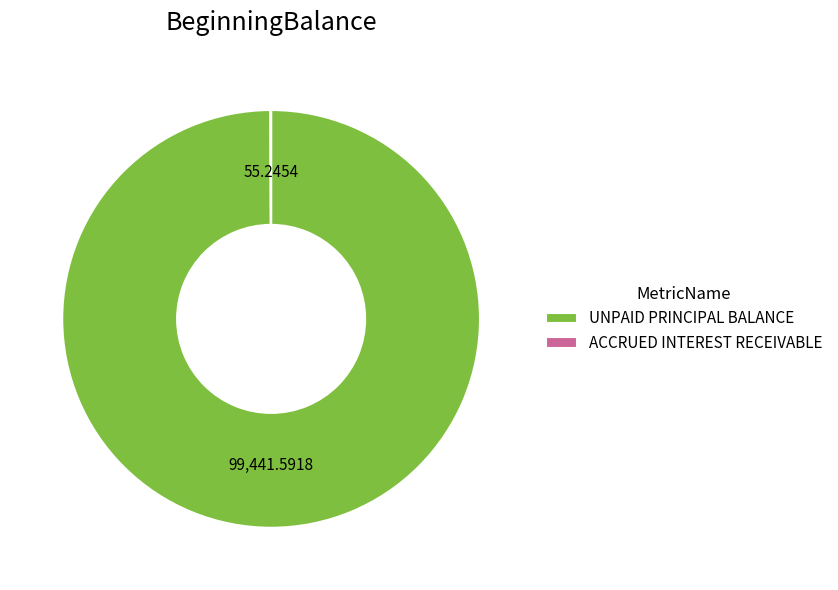

What is the largest slice in the pie chart?

UNPAID PRINCIPAL BALANCE